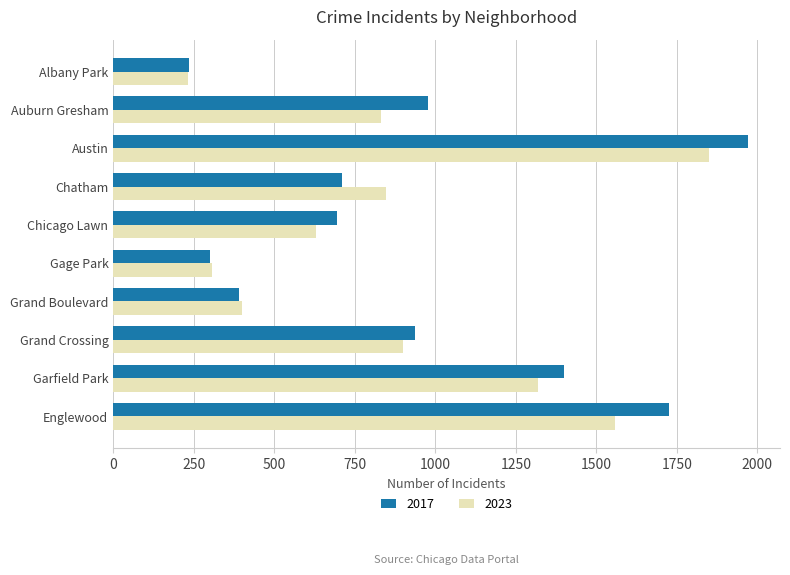

At which label is 2017 closest to 1103?

Auburn Gresham